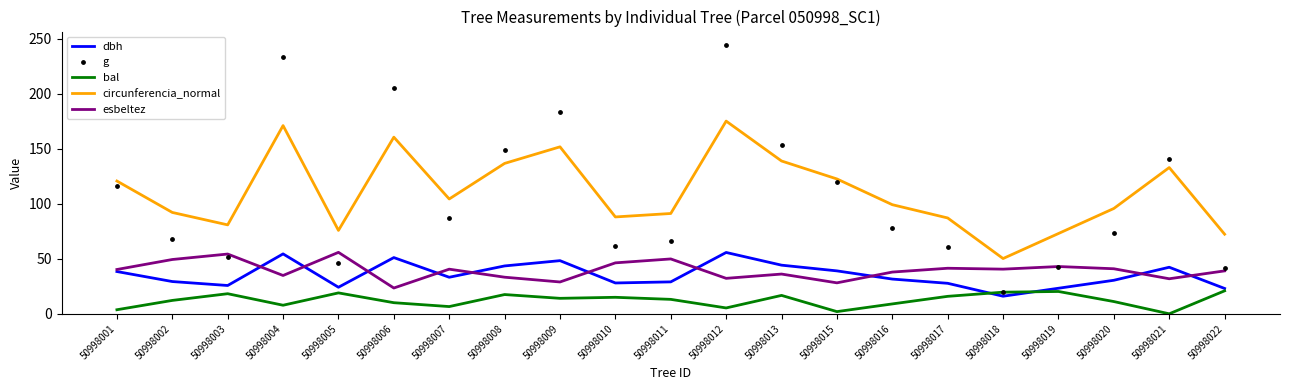

Which series has the largest Y range (max minus min)?

g